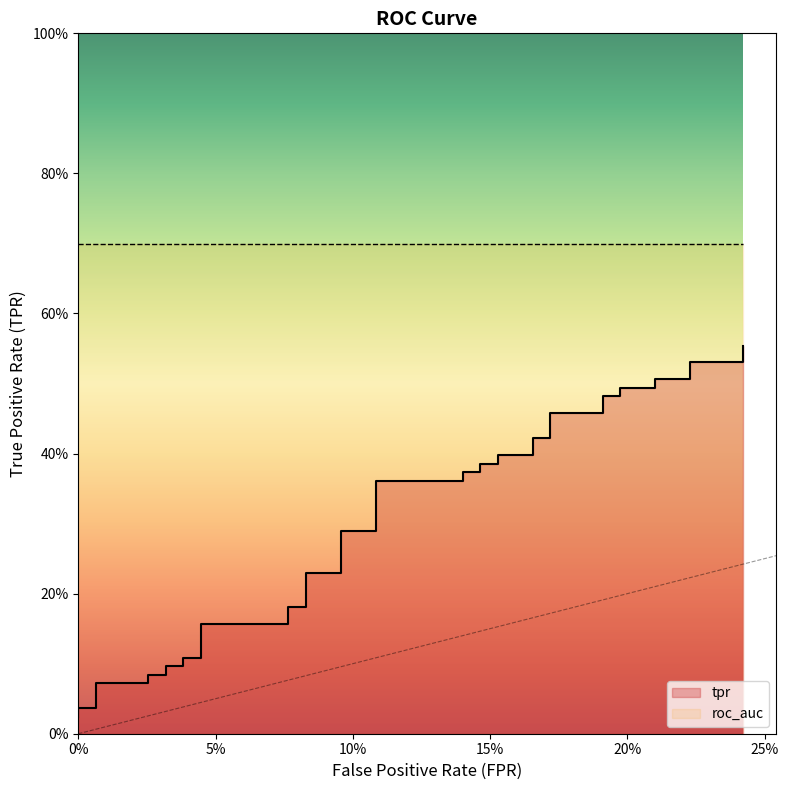

Reading right to left, transcribe all the data shown in this chart.

0.6	0.5	0.5	0.5	0.5	0.5	0.5	0.5	0.5	0.5	0.5	0.4	0.4	0.4	0.4	0.4	0.4	0.4	0.4	0.4	0.4	0.3	0.3	0.2	0.2	0.2	0.2	0.2	0.2	0.1	0.1	0.1	0.1	0.1	0.1	0.1	0.1	0.0	0.0	0.0